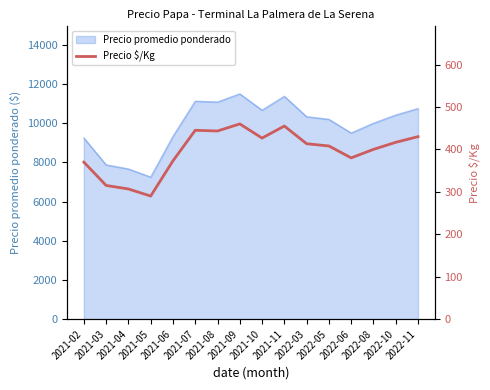

What is the minimum value for Precio promedio ponderado?

7250.0